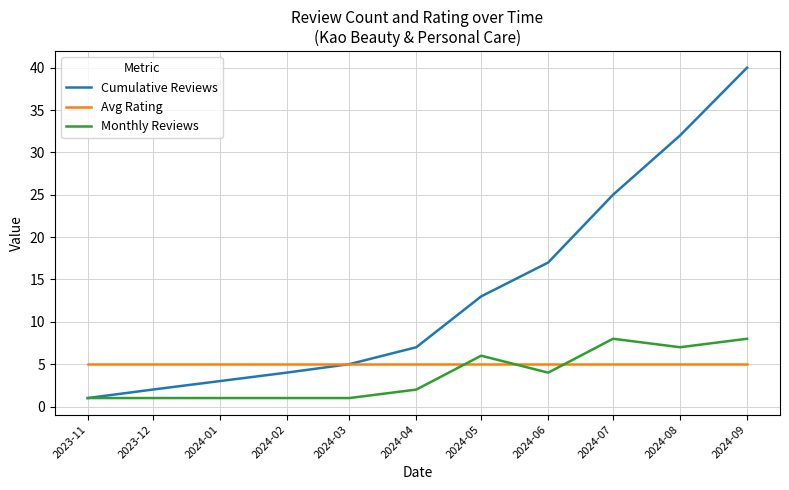

What is the maximum value shown in the chart?

40